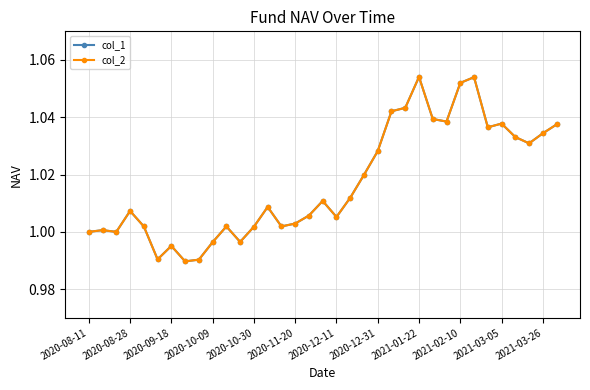

List the series in order of their peak value, highest first.

col_1, col_2